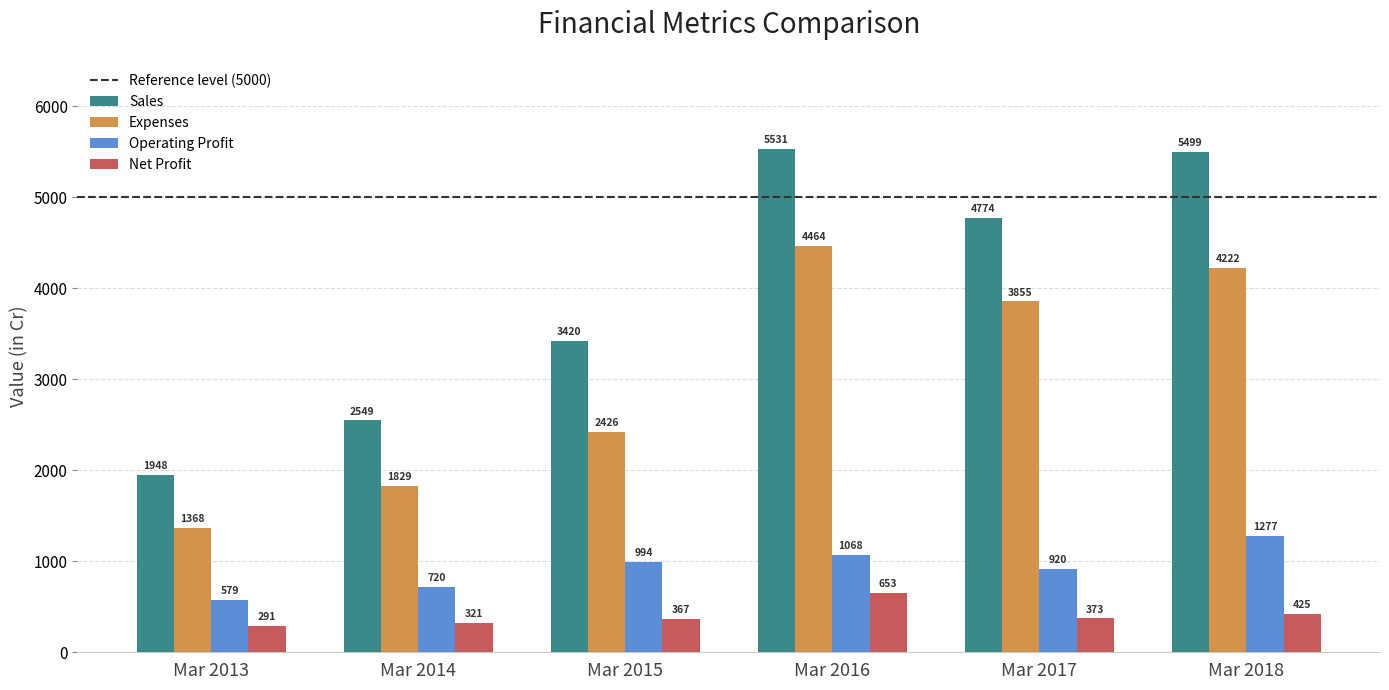

Which series has the widest spread of values?

Sales